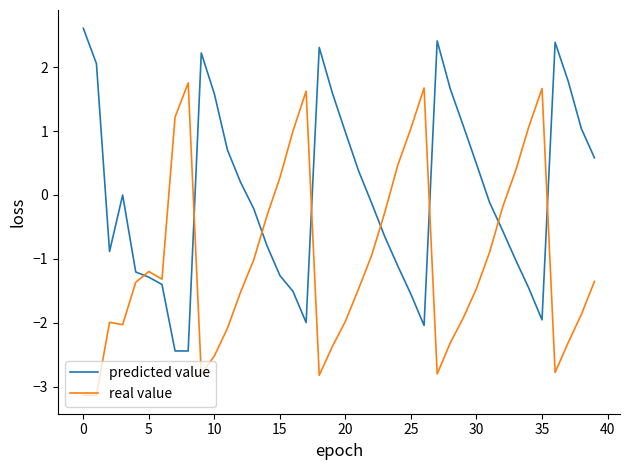

What is the difference between the second highest and minimum values in the real value series?

4.8